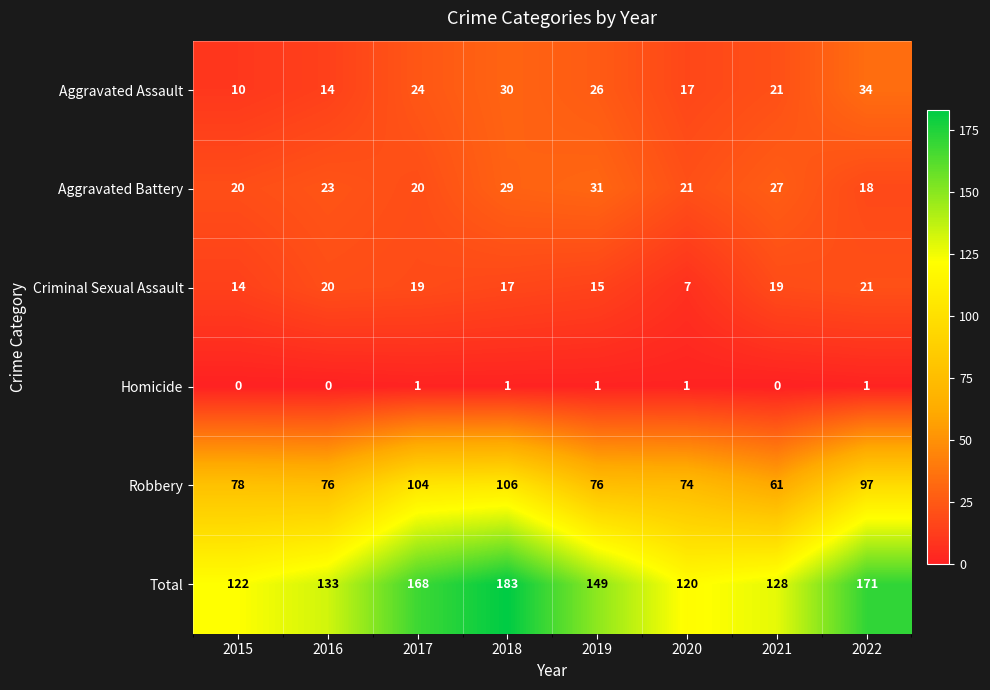

What is the total value across all series at 2016?

266